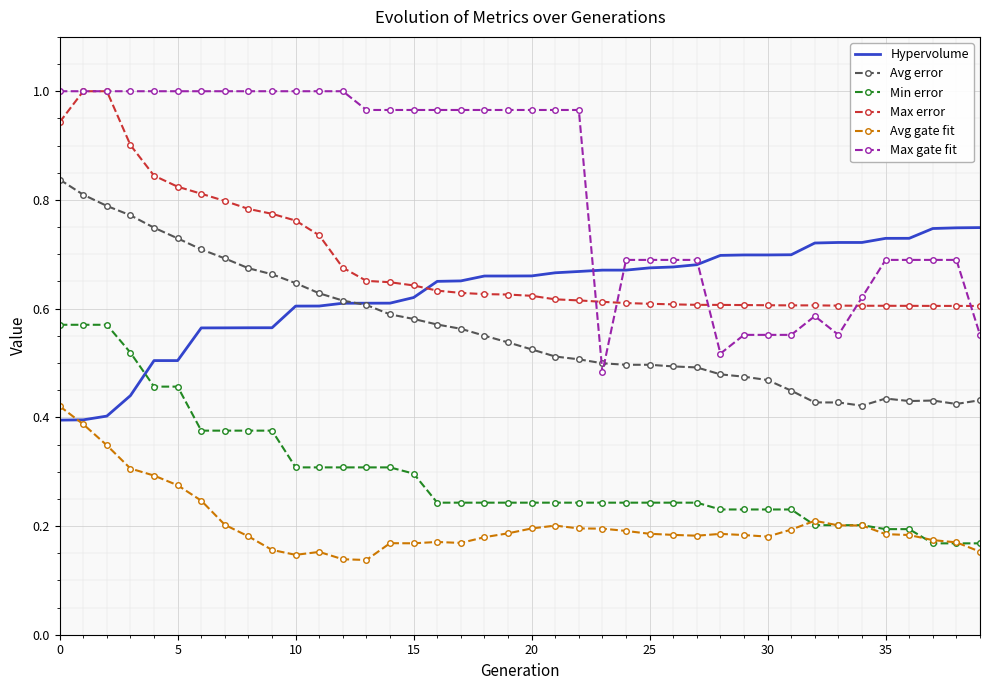

Which series has the largest range (max minus min)?

Max gate fit